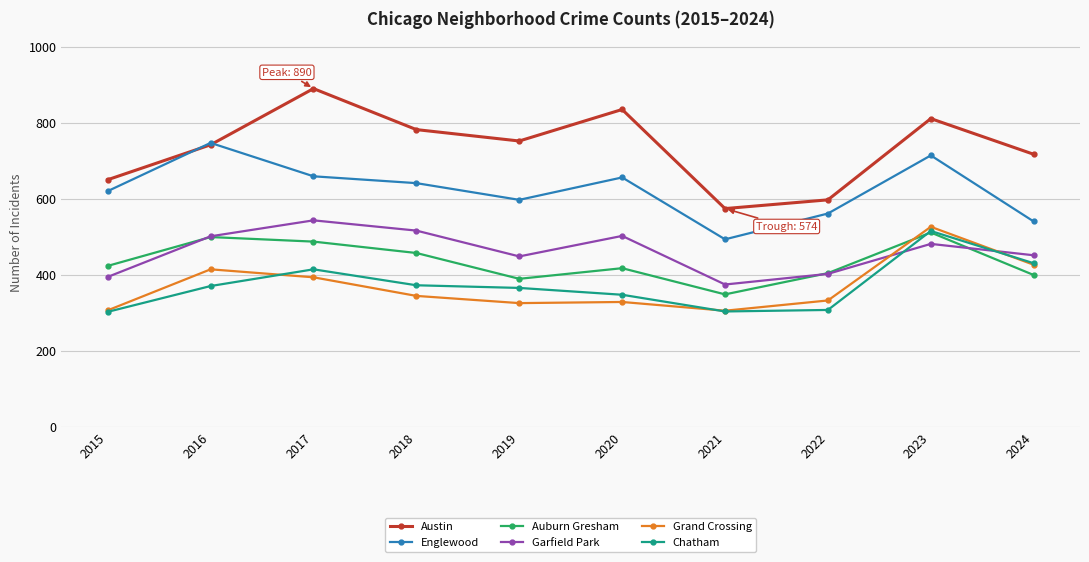

What is the difference between the maximum and minimum values in the Auburn Gresham series?

163